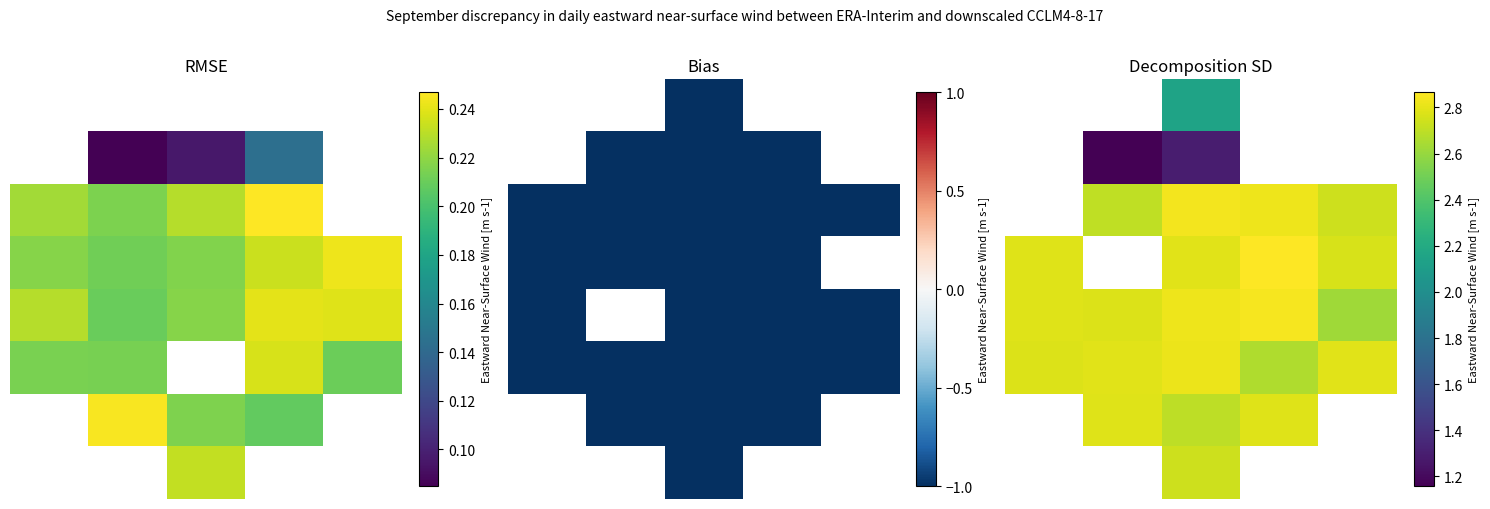

What is the difference between the highest and lowest values at 2?

1.5